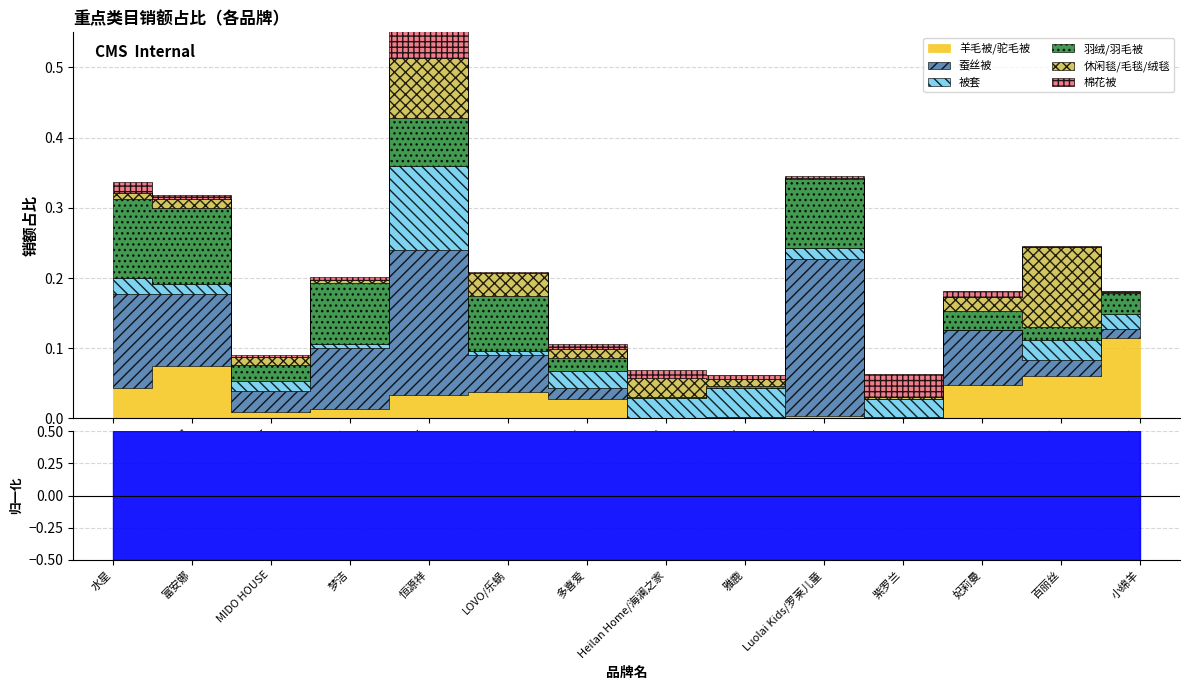

The 休闲毯/毛毯/绒毯 series shows 0.0 at 雅鹿. True or false?

True